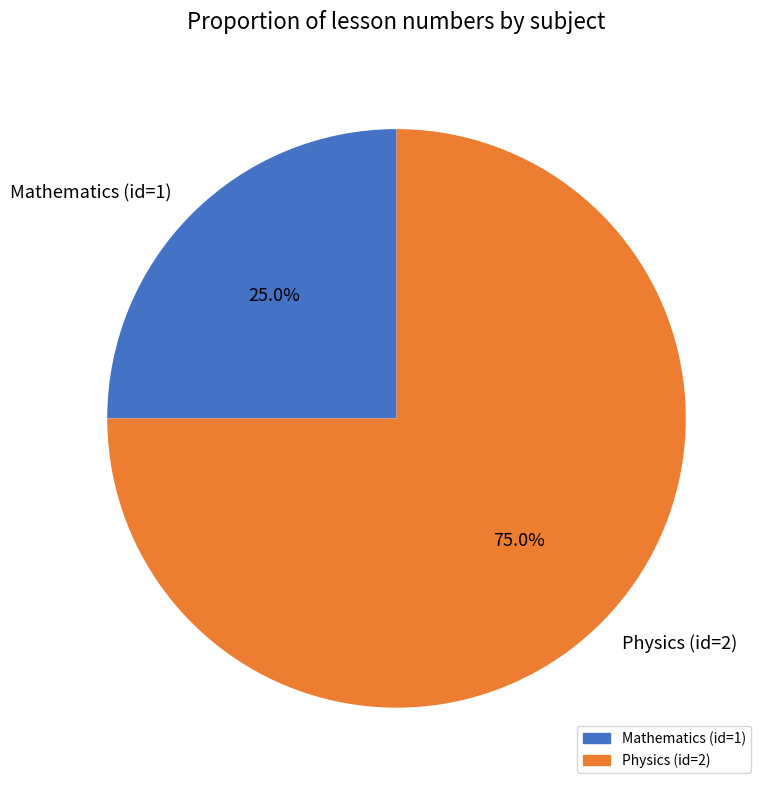

Between Mathematics (id=1) and Physics (id=2), which is larger?

Physics (id=2)